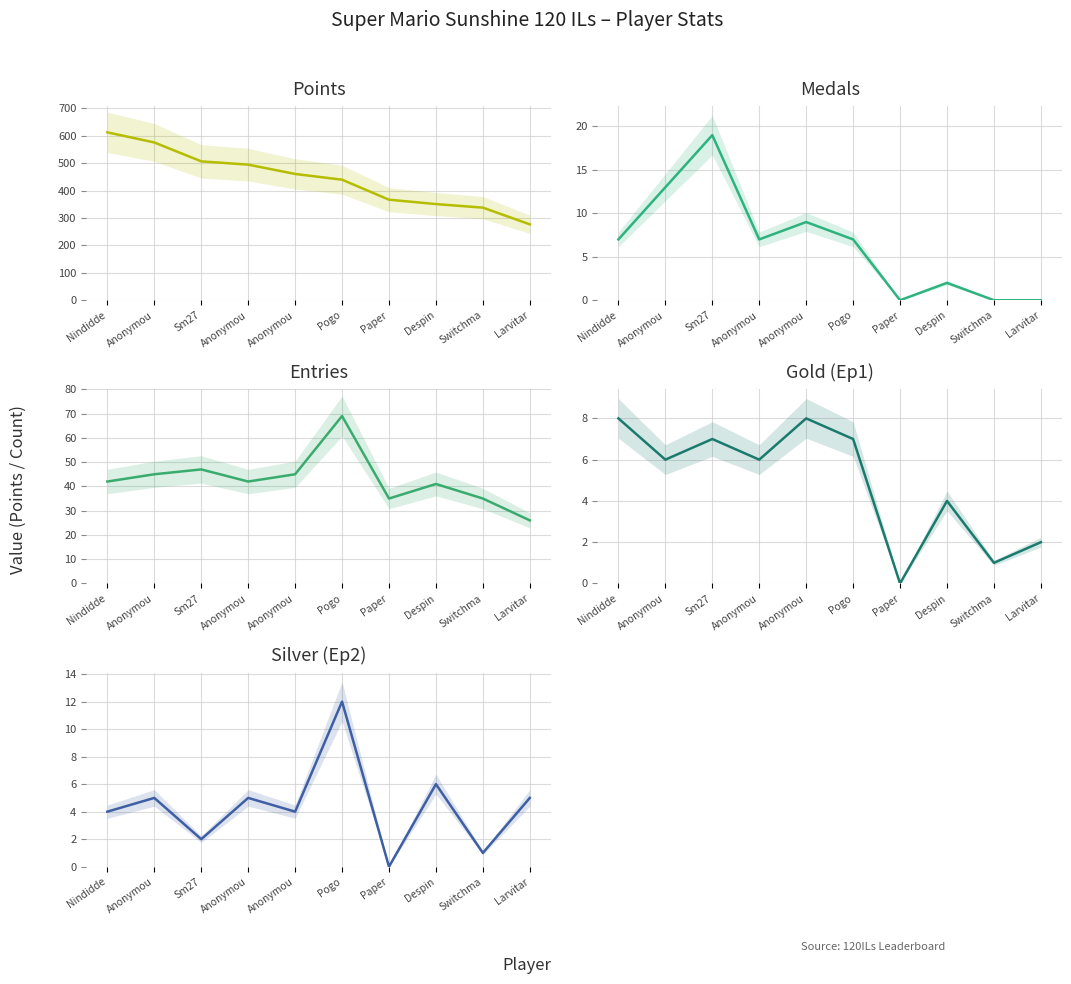

True or false: Points and Entries intersect in this chart.

False